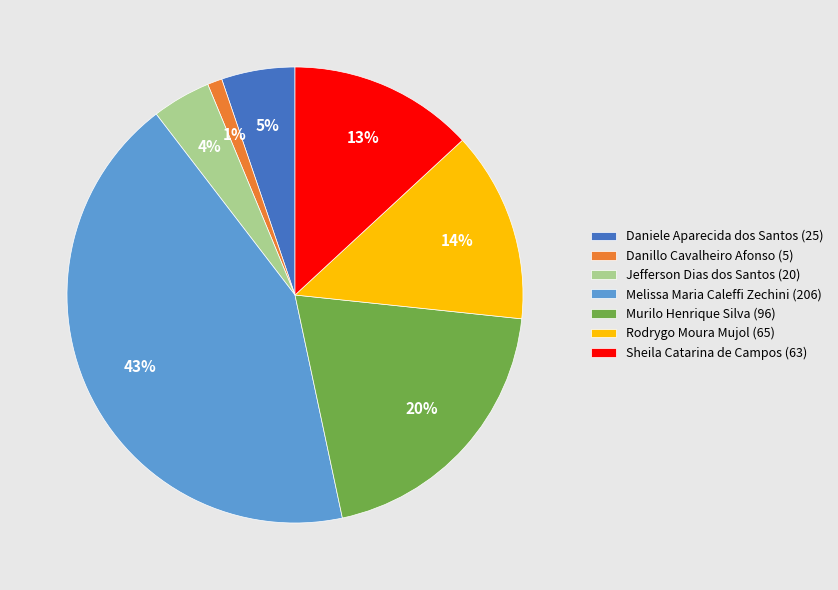

Between Jefferson Dias dos Santos and Murilo Henrique Silva, which is larger?

Murilo Henrique Silva